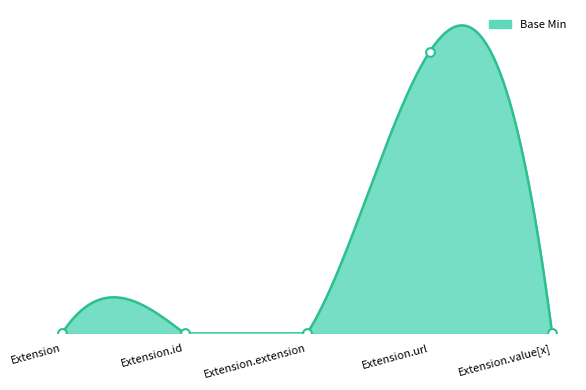

Which has a higher value, Extension.id or Extension.url?

Extension.url